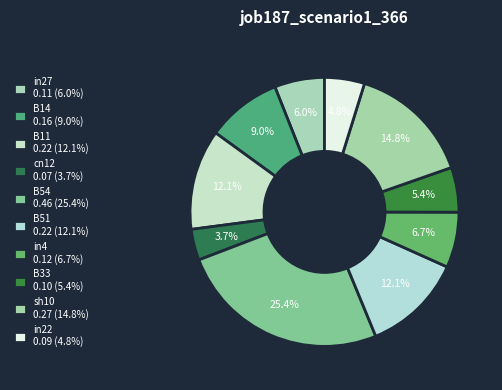

Count the number of slices in the pie.

10